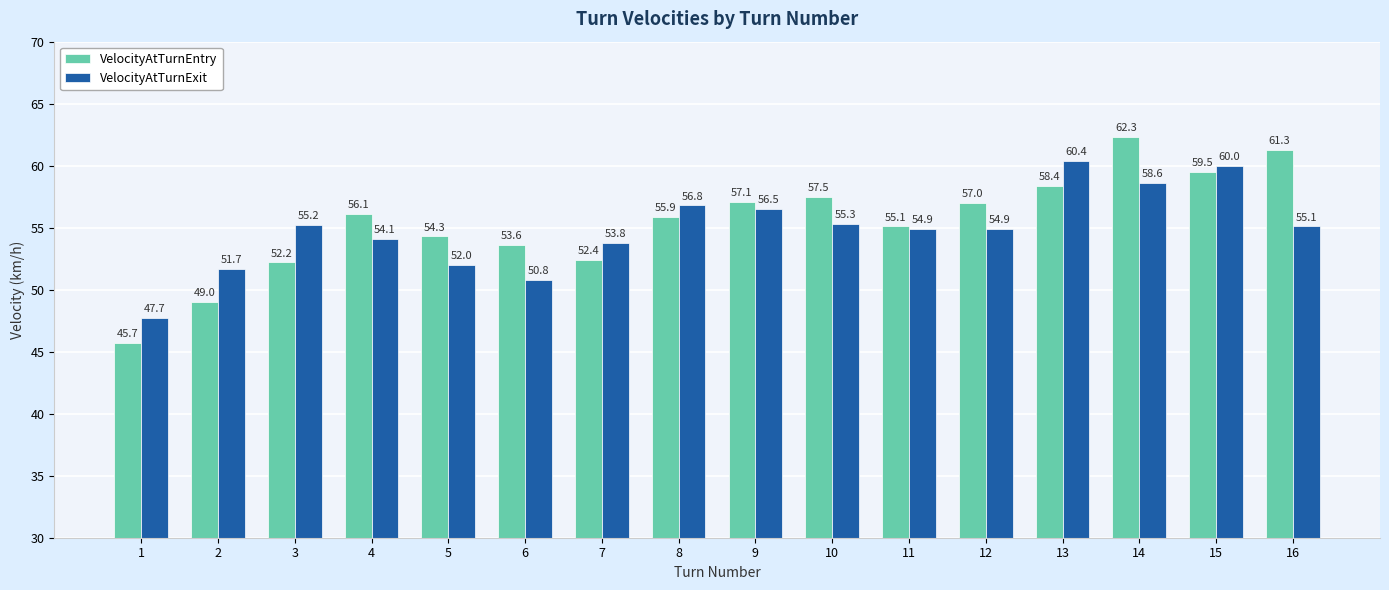

Rank the series at 8 from lowest to highest value.

VelocityAtTurnEntry, VelocityAtTurnExit